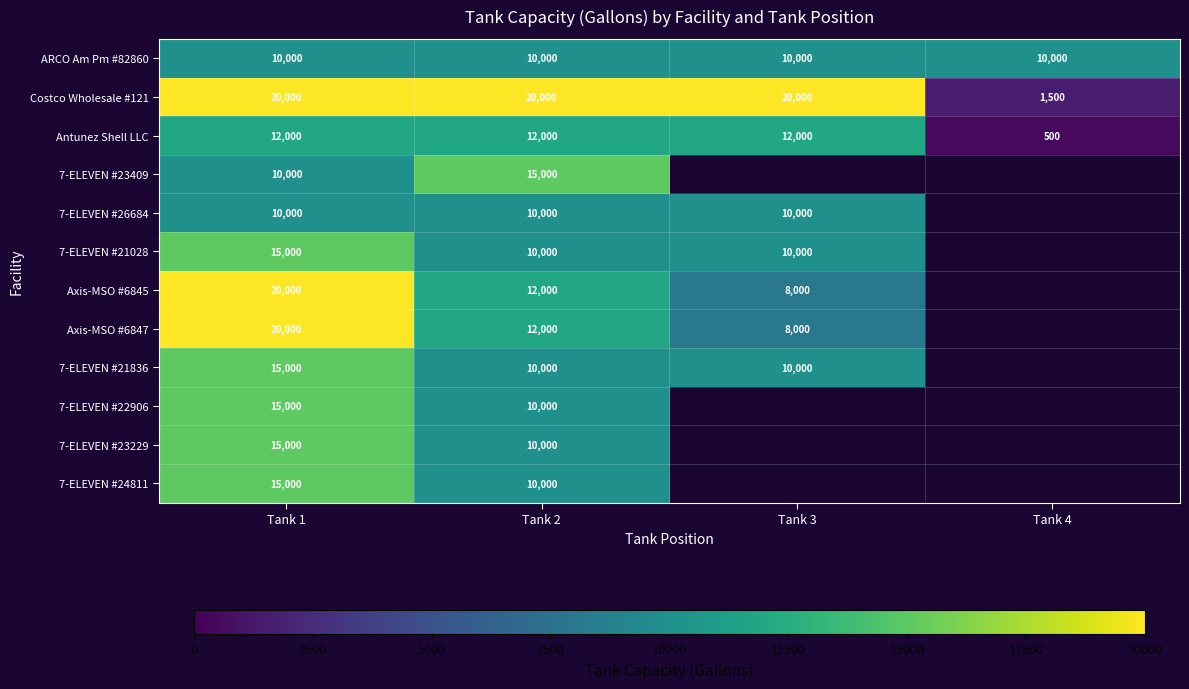

True or false: 7-ELEVEN #21028 has a value of 10000 at Tank 2.

True